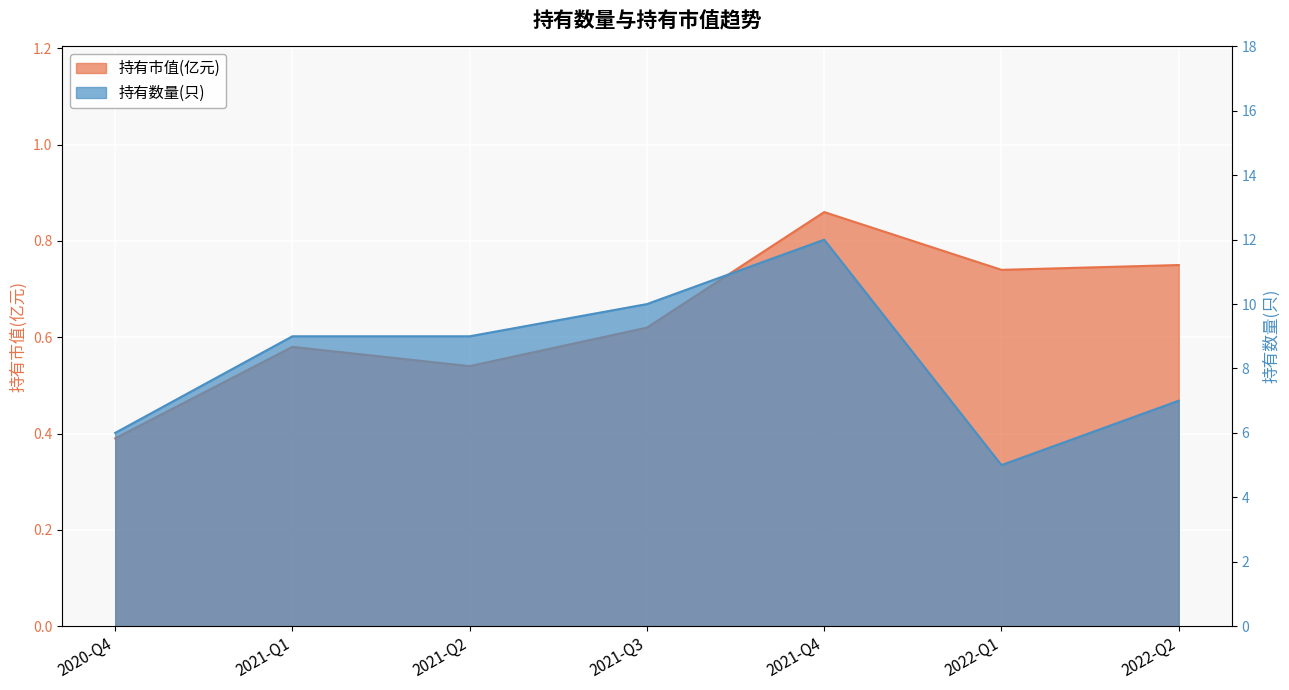

What is the lowest value of the 持有市值(亿元) series?

0.4